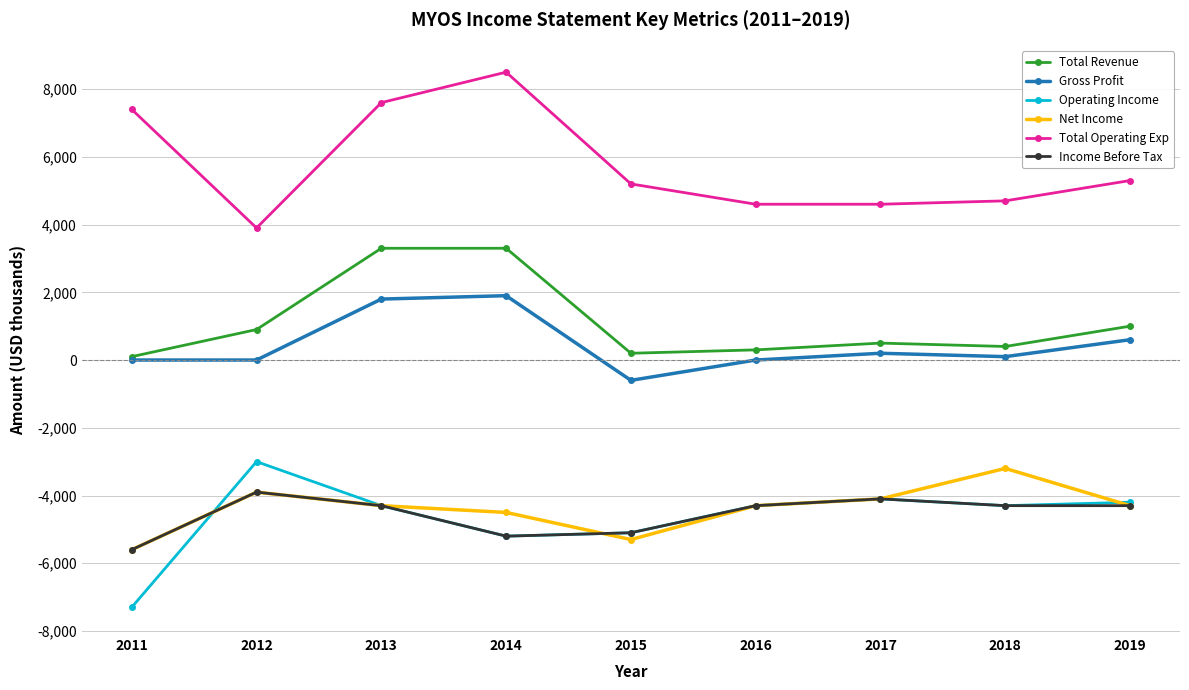

True or false: Operating Income and Gross Profit intersect in this chart.

False